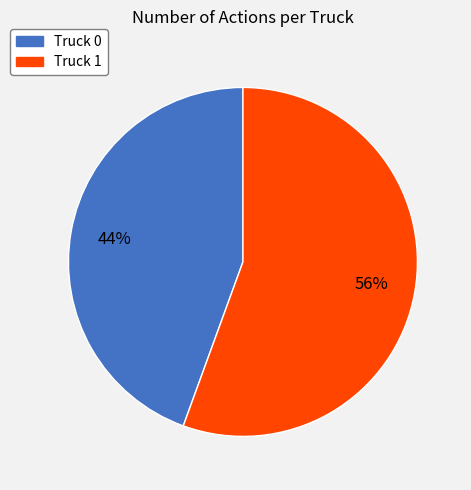

What percentage is the Truck 0 slice, to the nearest percent?

44%